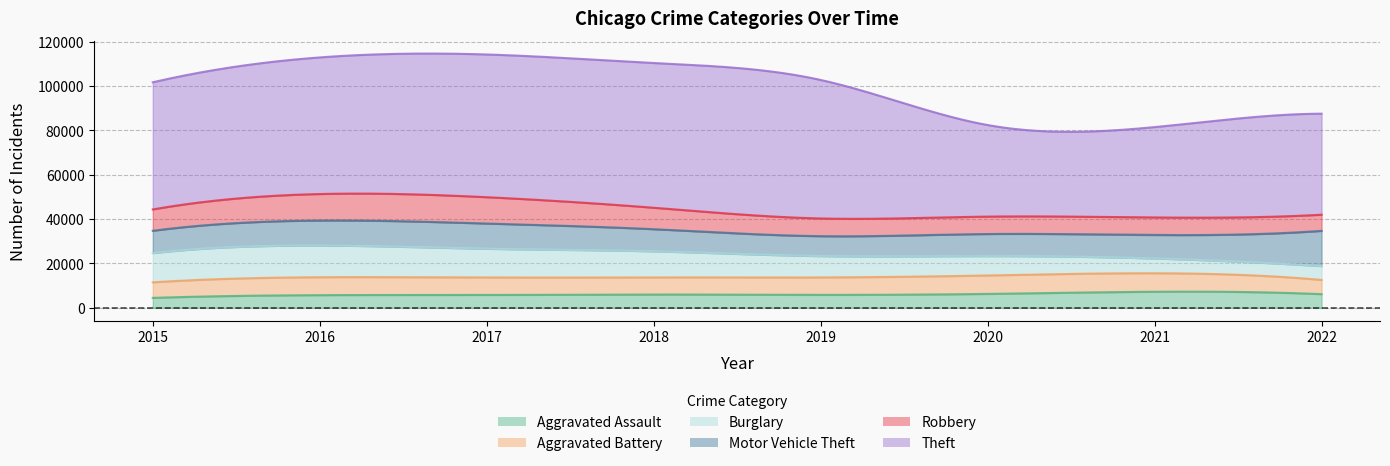

Which series has the largest range (max minus min)?

Theft